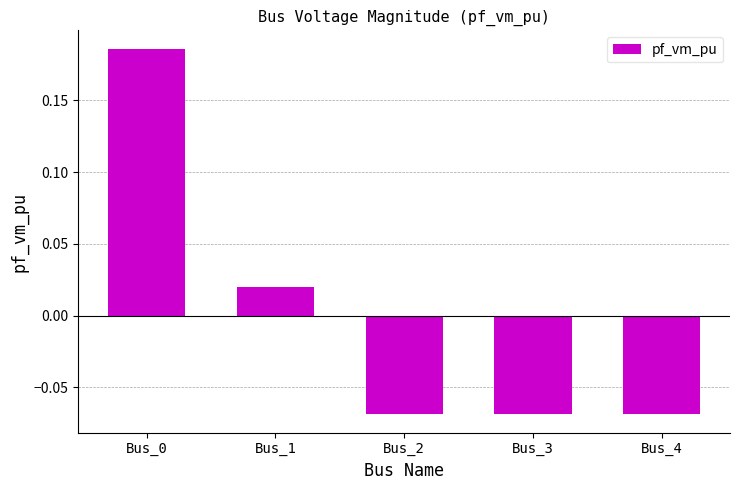

The chart shows a value of -0.0 at Bus_2. True or false?

False